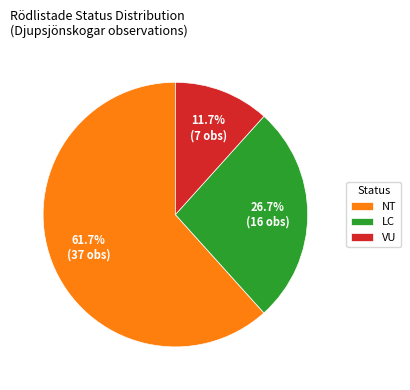

What is the ratio of the value at VU to the value at LC?

0.4